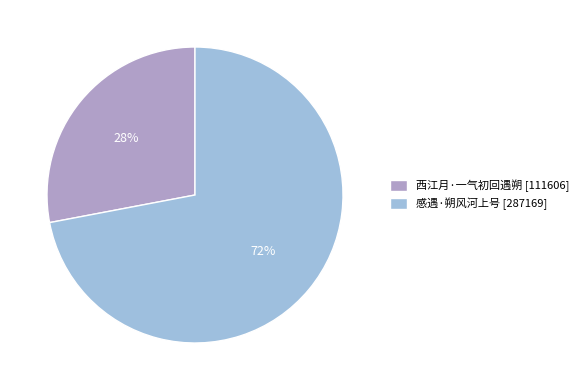

Is there any slice that represents more than half of the pie?

Yes